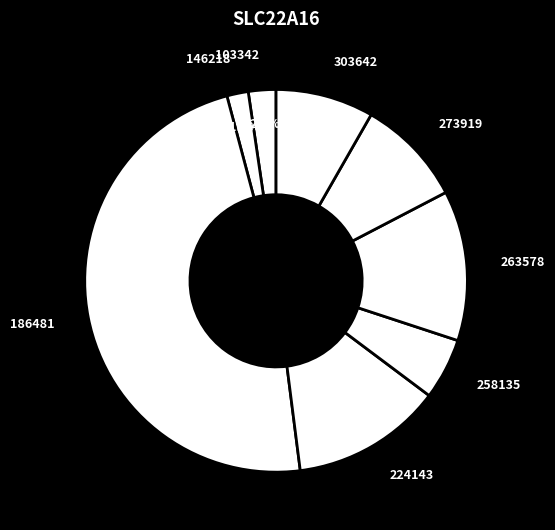

Is 303642 the majority of the pie?

No